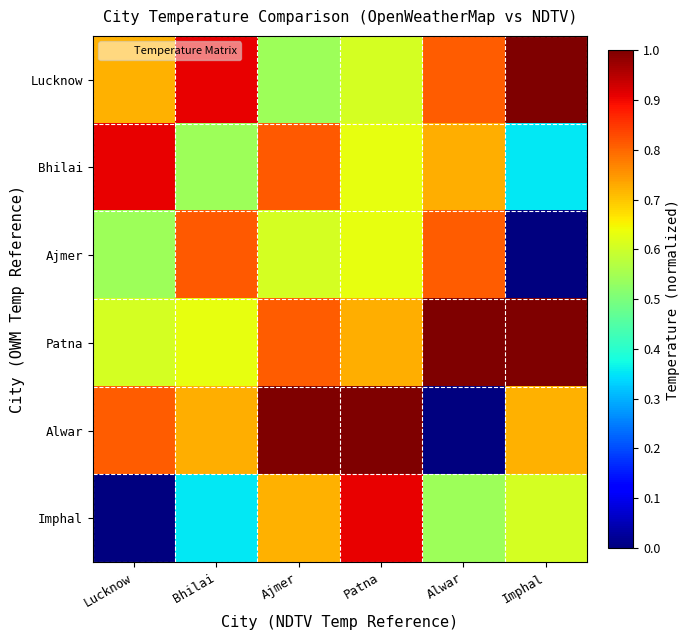

Count the number of categories in the chart.

6